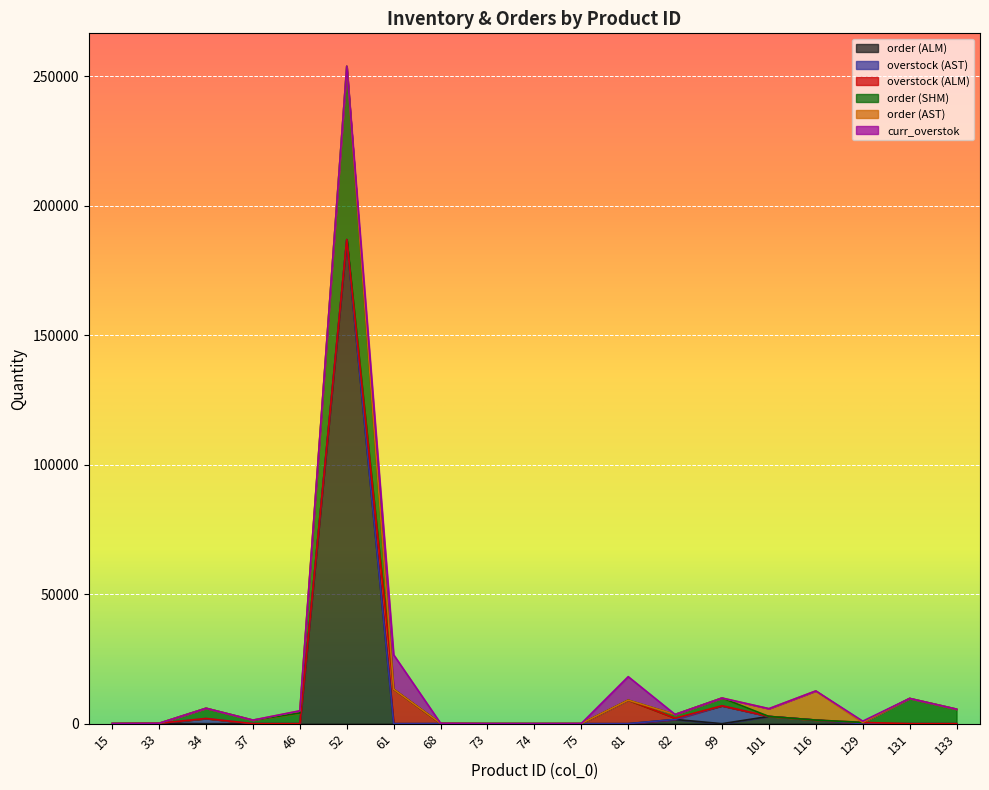

Reading left to right, list all the values displayed in this chart.

order (ALM): 31.1	157.9	0.0	0.0	0.0	186956.1	0.0	0.0	14.3	9.3	0.0	0.0	1631.4	0.0	2800.0	1389.5	0.0	0.0	0.0
overstock (AST): 0.0	0.0	2000.0	0.0	0.0	0.0	0.0	53.6	0.0	0.0	0.0	0.0	0.0	6911.8	0.0	0.0	0.0	0.0	0.0
overstock (ALM): 0.0	0.0	0.0	0.0	0.0	0.0	13298.3	0.0	0.0	0.0	0.0	9083.9	489.5	0.0	0.0	0.0	489.5	0.0	0.0
order (SHM): 0.0	0.0	3964.5	1372.1	4095.7	66952.5	0.0	97.8	0.0	0.0	27.4	0.0	1437.8	3000.0	0.0	0.0	0.0	9760.9	5611.7
order (AST): 0.0	0.0	0.0	0.0	875.5	0.0	0.0	0.0	0.0	0.0	40.0	0.0	0.0	0.0	3000.0	11267.9	0.0	0.0	0.0
curr_overstok: 0.0	0.0	0.0	0.0	0.0	0.0	13298.3	0.0	0.0	0.0	0.0	9083.9	0.0	0.0	0.0	0.0	489.5	0.0	0.0